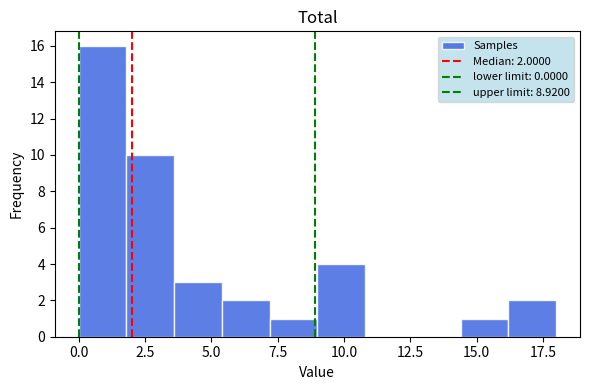

Around what value on the x-axis is the tallest bar? Give the approximate position of its centre, as read against the axis.

1.0